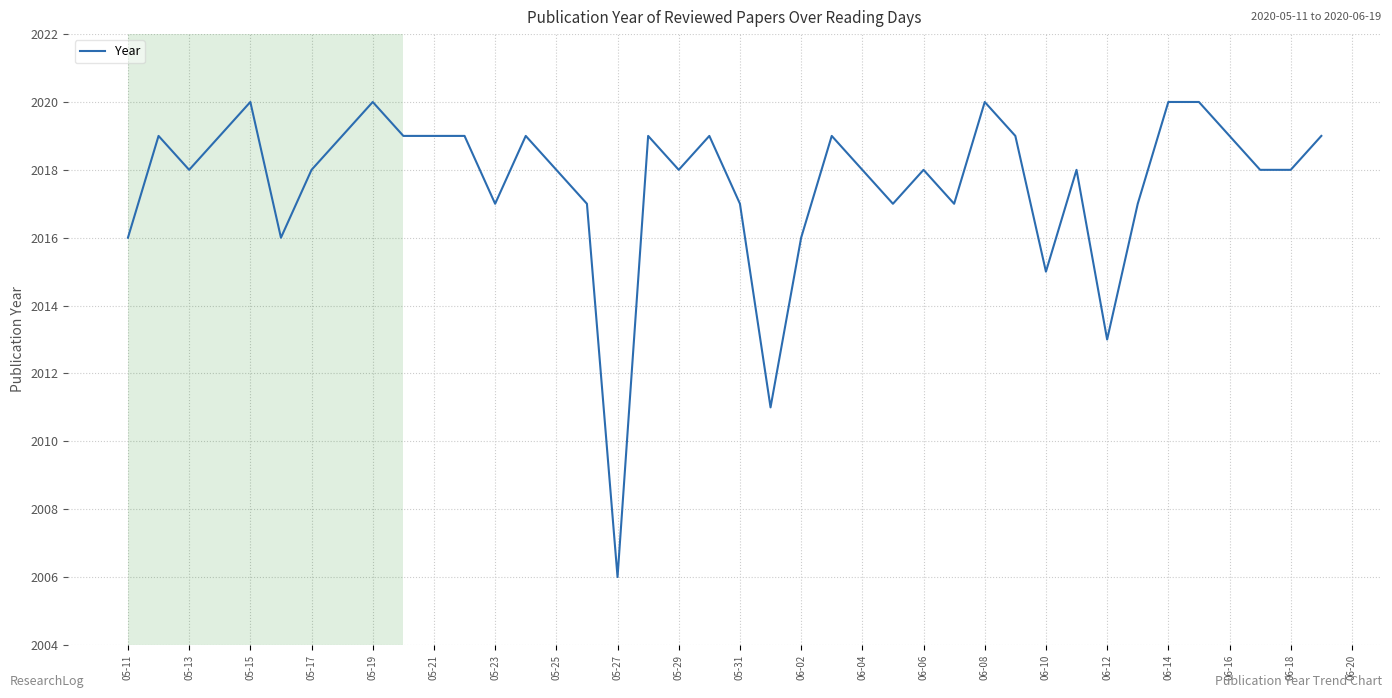

What is the difference between the maximum and minimum values?

14